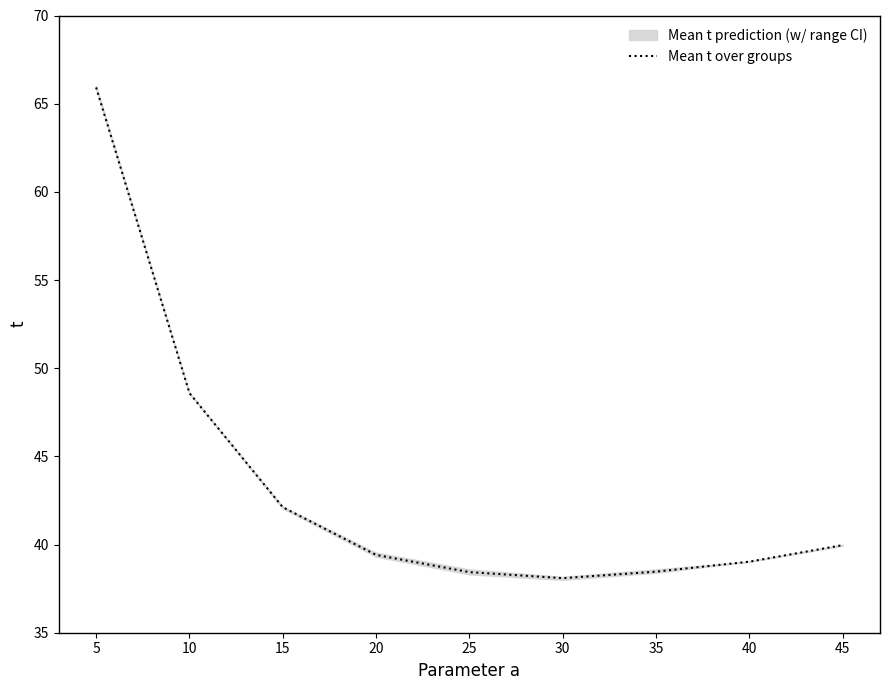

Read the value at 45.

40.0